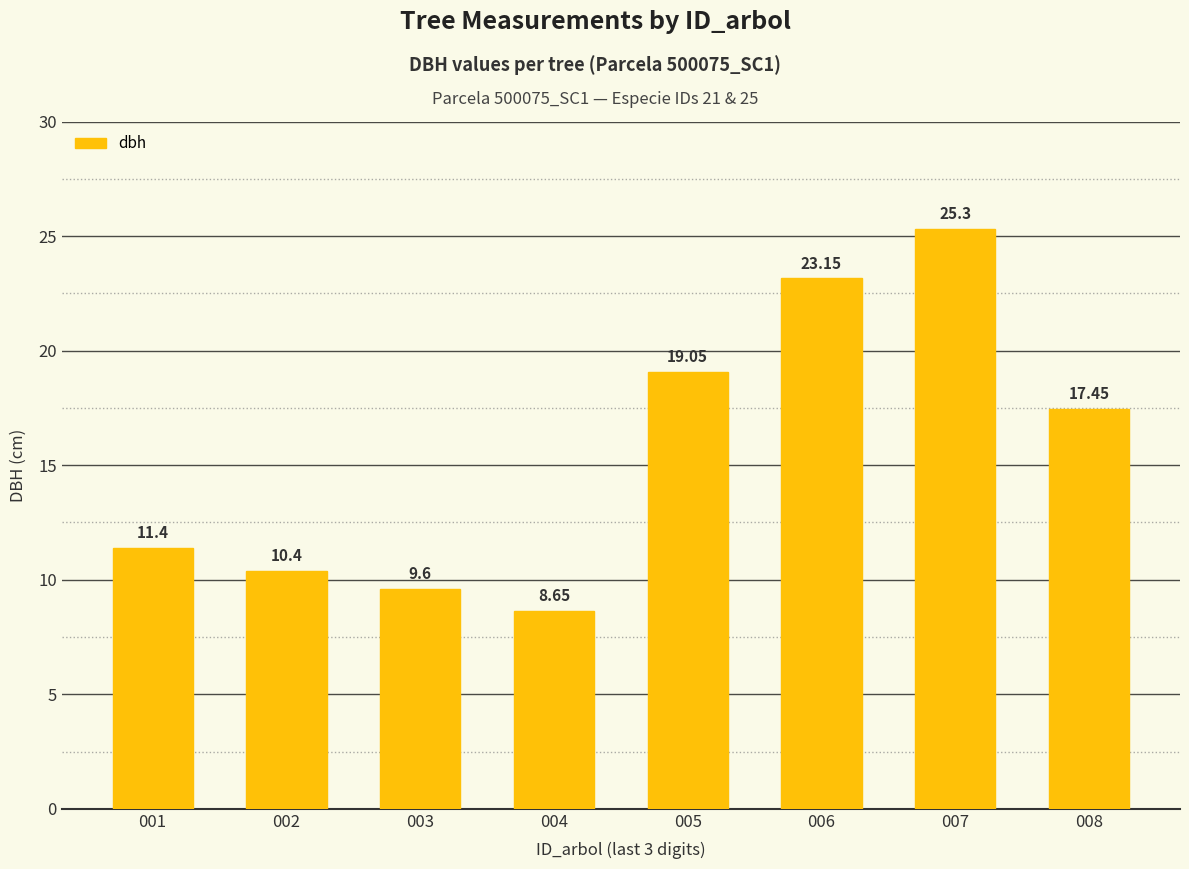

What is the value of the 7th bar from the left?

25.3